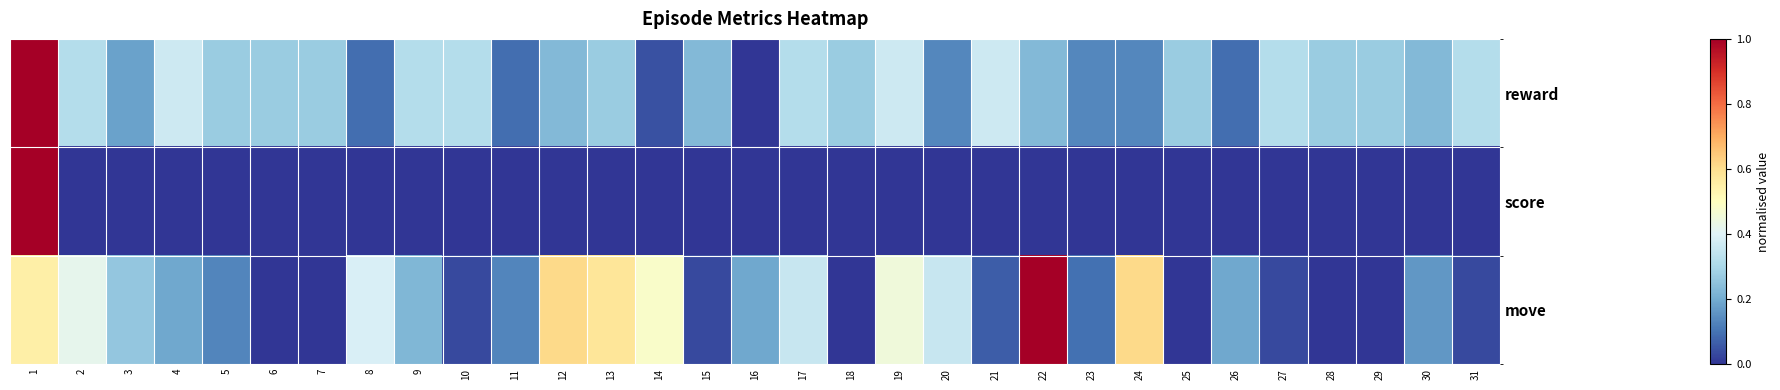

Which series has the widest spread of values?

reward